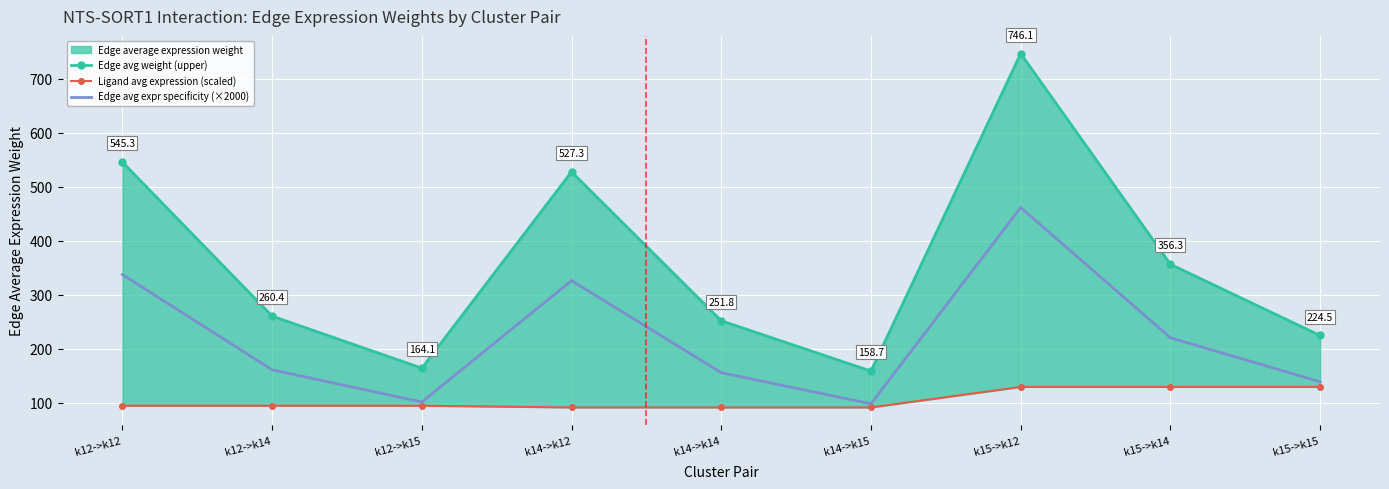

In Edge avg expr specificity (×2000), how many points are higher than both neighbors (excluding endpoints)?

2